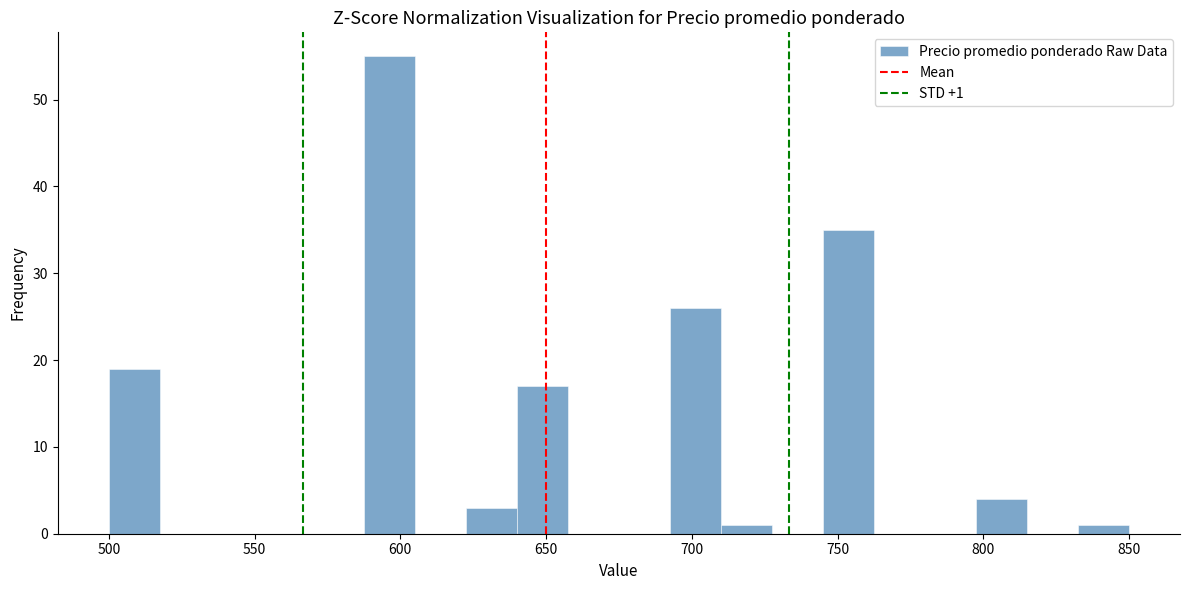

Around what value on the x-axis is the tallest bar? Give the approximate position of its centre, as read against the axis.

595